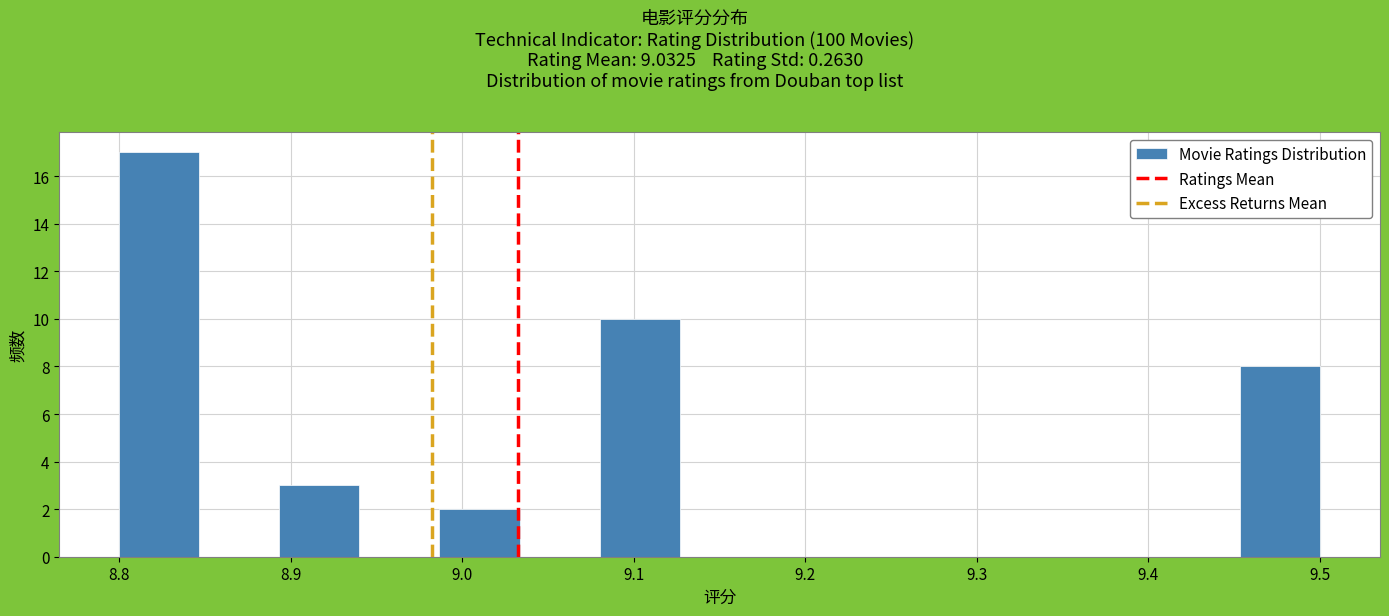

Reading left to right, transcribe this chart: for each bar, give the range it covers on the x-axis and its height. Neither the bar edges nor the heights are printed on the chart, so give them approximately, as read against the axes.

8.80 to 8.85: 17
8.85 to 8.89: 0
8.89 to 8.94: 3
8.94 to 8.99: 0
8.99 to 9.03: 2
9.03 to 9.08: 0
9.08 to 9.13: 10
9.13 to 9.17: 0
9.17 to 9.22: 0
9.22 to 9.27: 0
9.27 to 9.31: 0
9.31 to 9.36: 0
9.36 to 9.41: 0
9.41 to 9.45: 0
9.45 to 9.50: 8